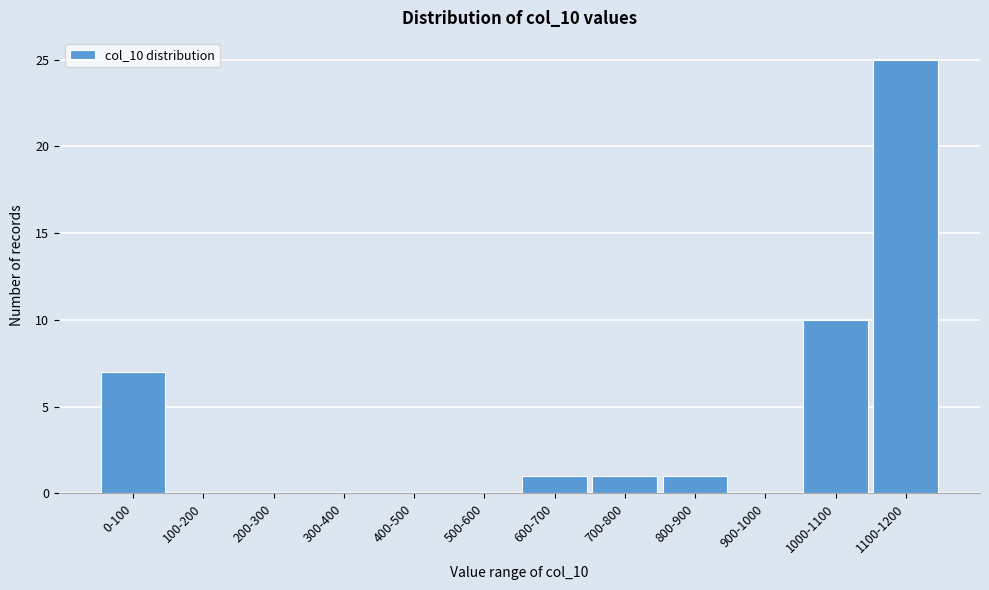

Reading left to right, list all the values displayed in this chart.

0-100=7	100-200=0	200-300=0	300-400=0	400-500=0	500-600=0	600-700=1	700-800=1	800-900=1	900-1000=0	1000-1100=10	1100-1200=25